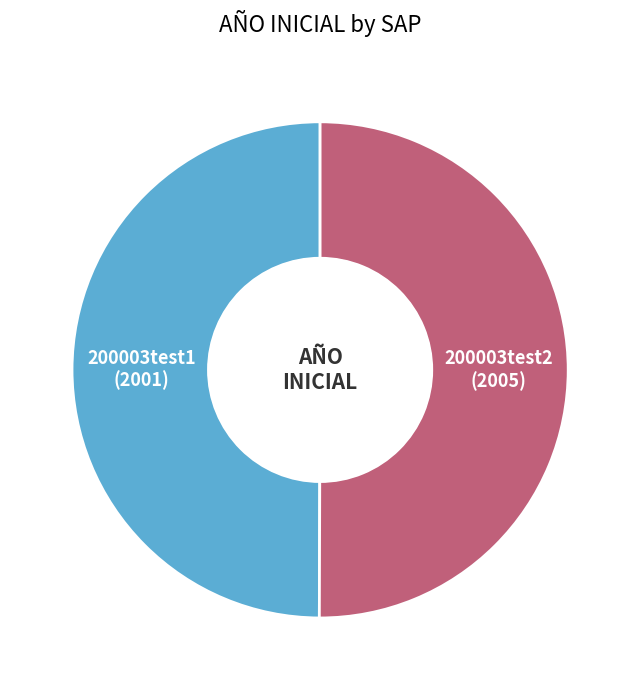

How many segments does this pie chart have?

2